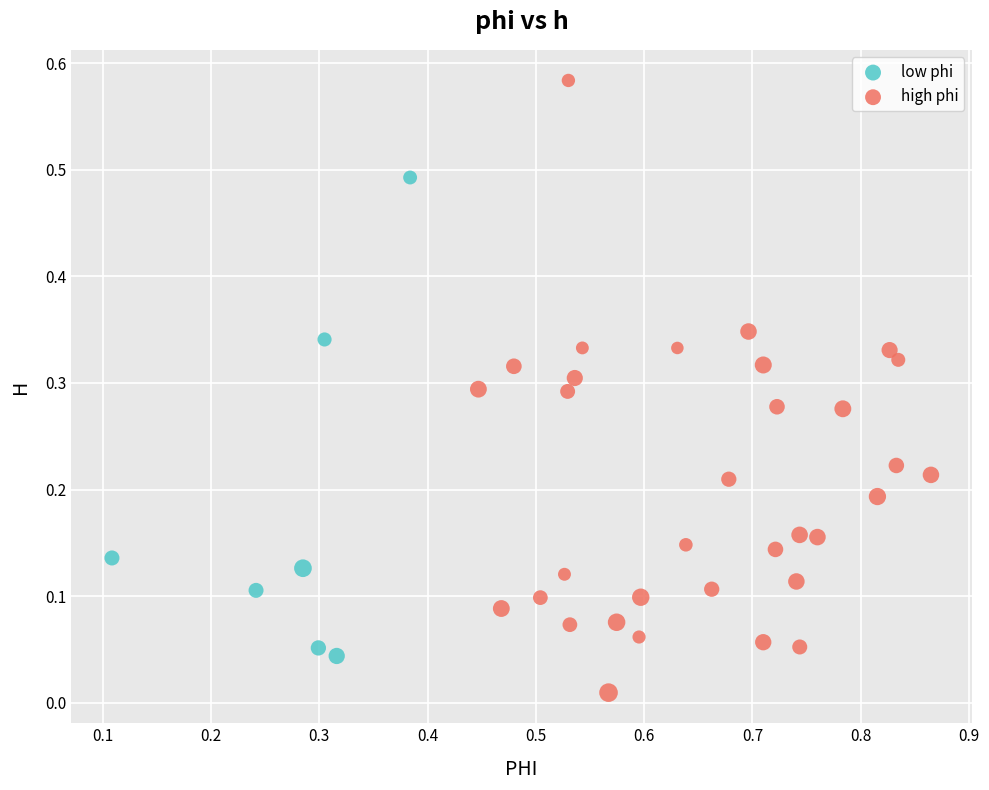

Which series has the widest spread of Y values?

high phi